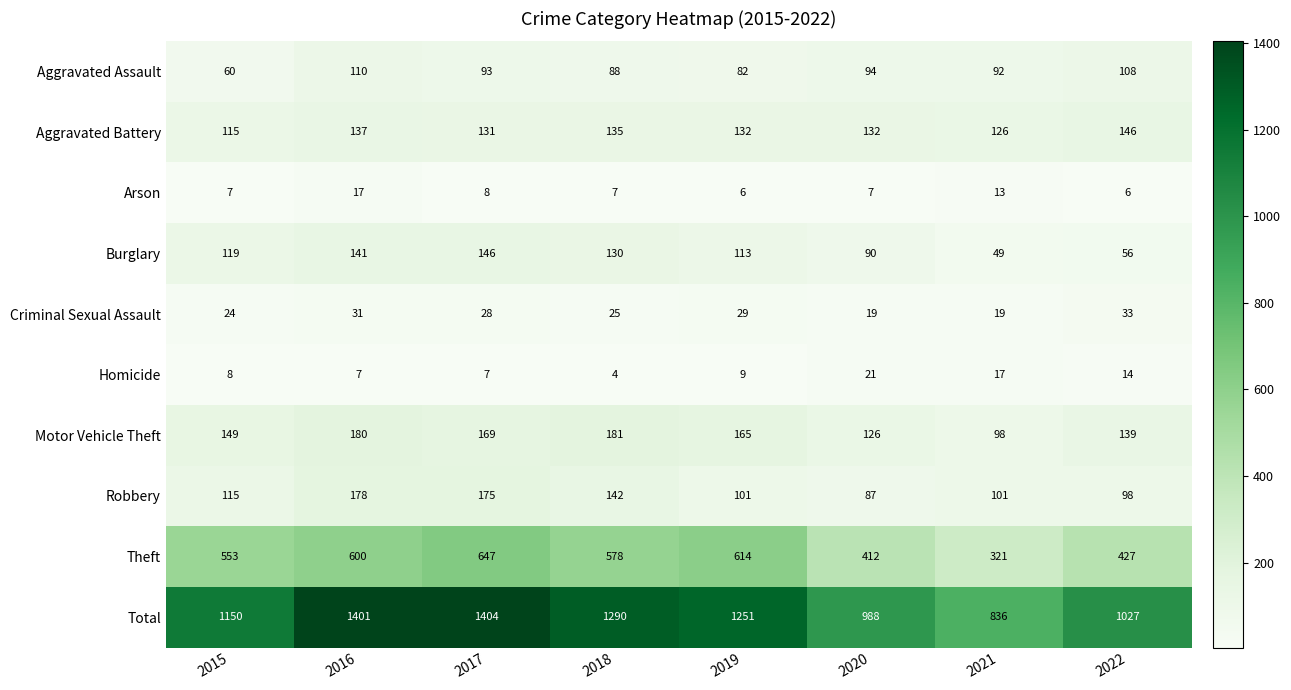

Rank the series at 2020 from highest to lowest value.

Total, Theft, Aggravated Battery, Motor Vehicle Theft, Aggravated Assault, Burglary, Robbery, Homicide, Criminal Sexual Assault, Arson